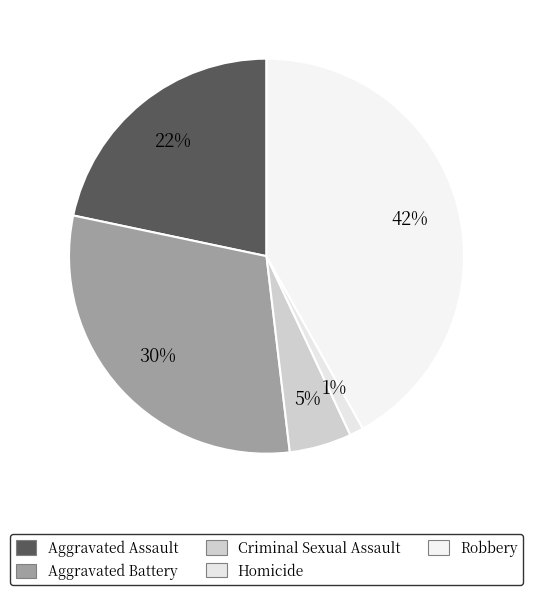

How many slices are in this pie chart?

5